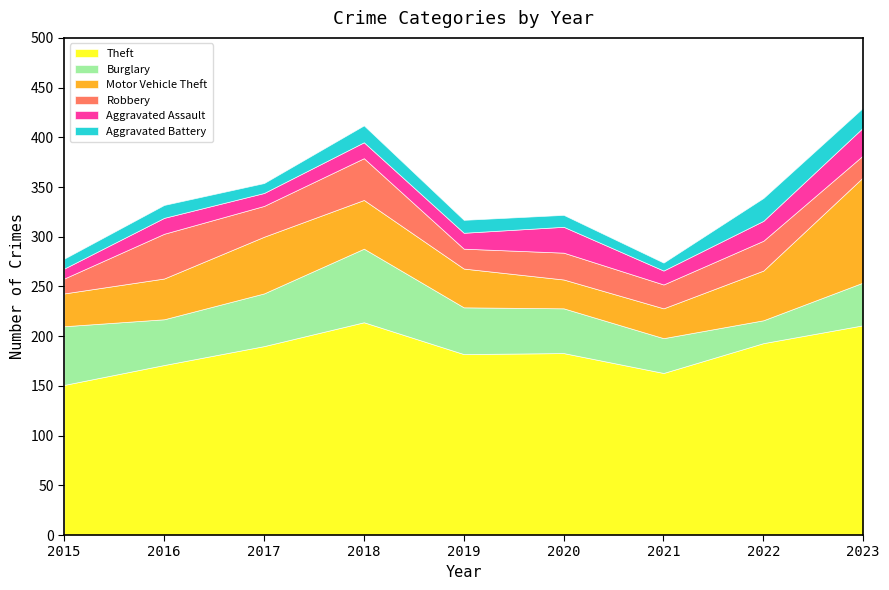

Rank the series at 2023 from highest to lowest value.

Theft, Motor Vehicle Theft, Burglary, Aggravated Assault, Robbery, Aggravated Battery